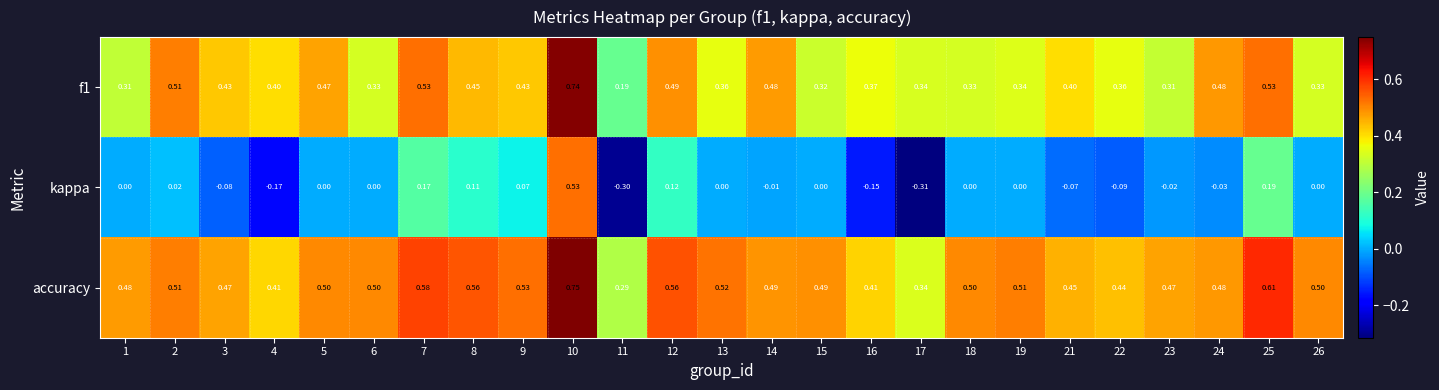

Which label corresponds to the smallest value in the chart?

17